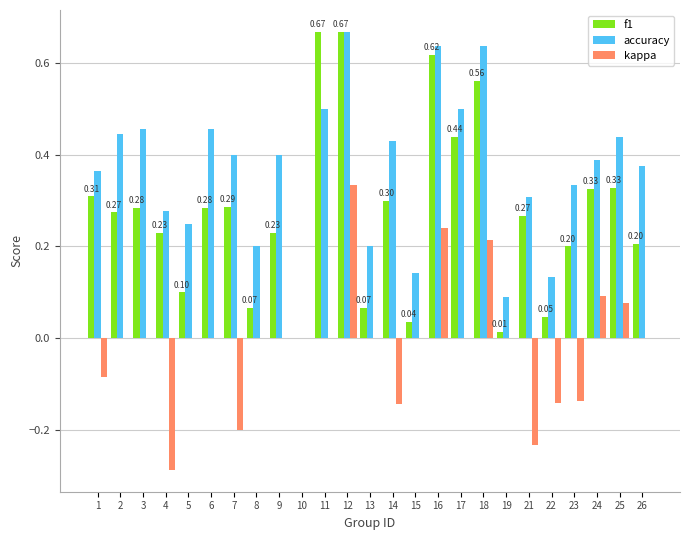

How many data points in accuracy are above 0?

24